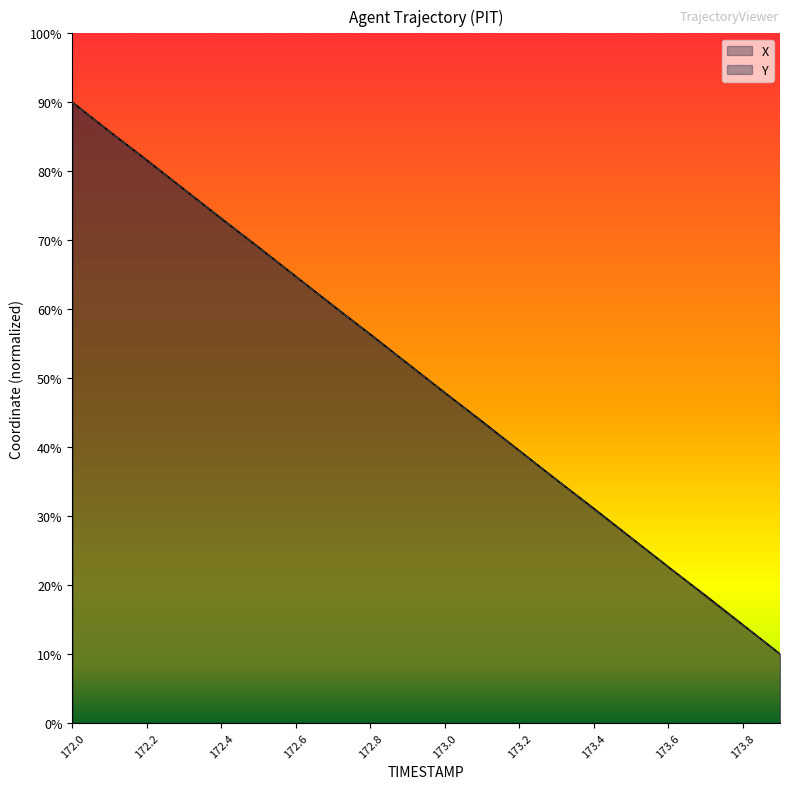

How many categories are shown in the chart?

20